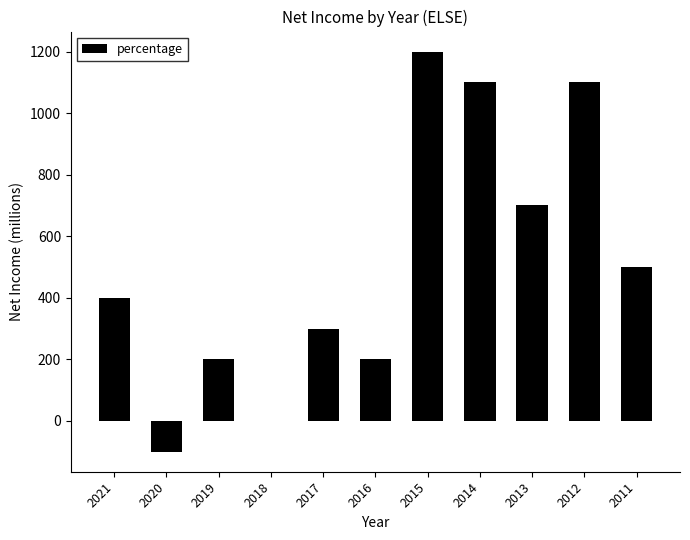

Which category has the highest value across all series?

2015